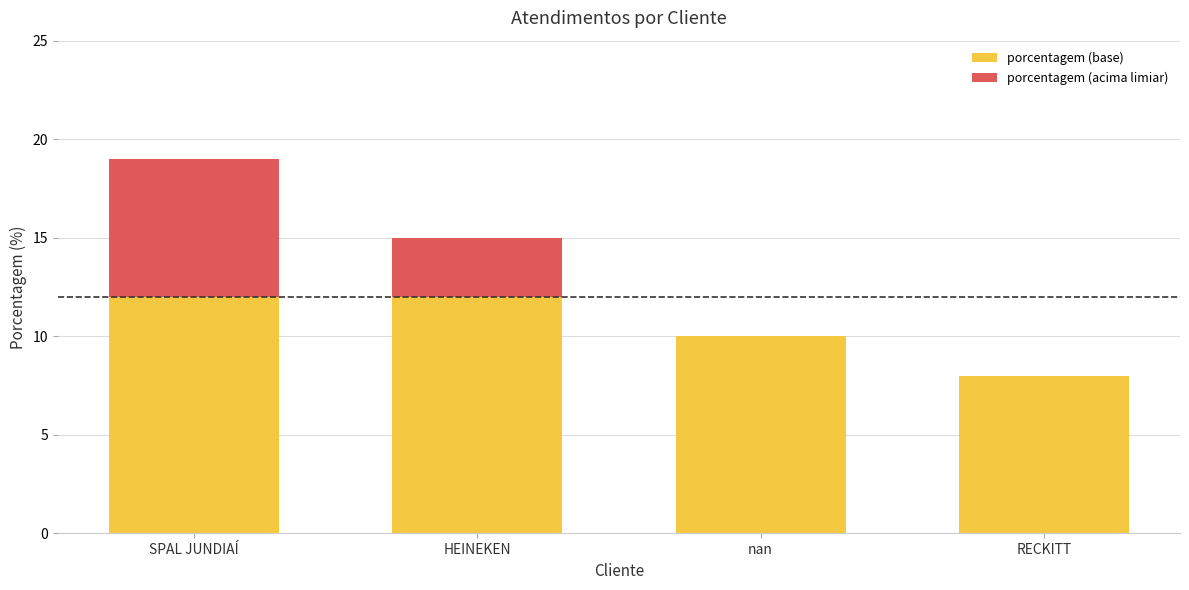

The value of porcentagem (base) at nan is 13. True or false?

False